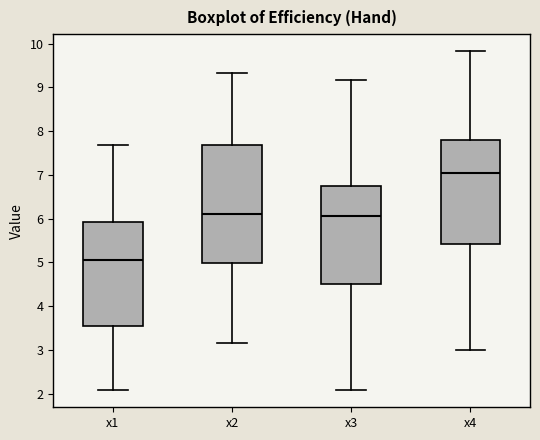

Where does the lower whisker of the box for x2 end on the y-axis? The values are not printed on the chart, so give them approximately, as read against the axis.

3.2